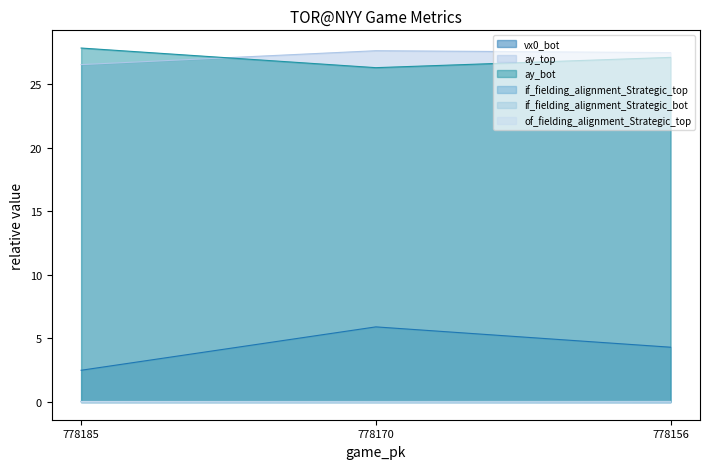

Is the value of of_fielding_alignment_Strategic_top at 778185 greater than the value of vx0_bot at 778156?

No